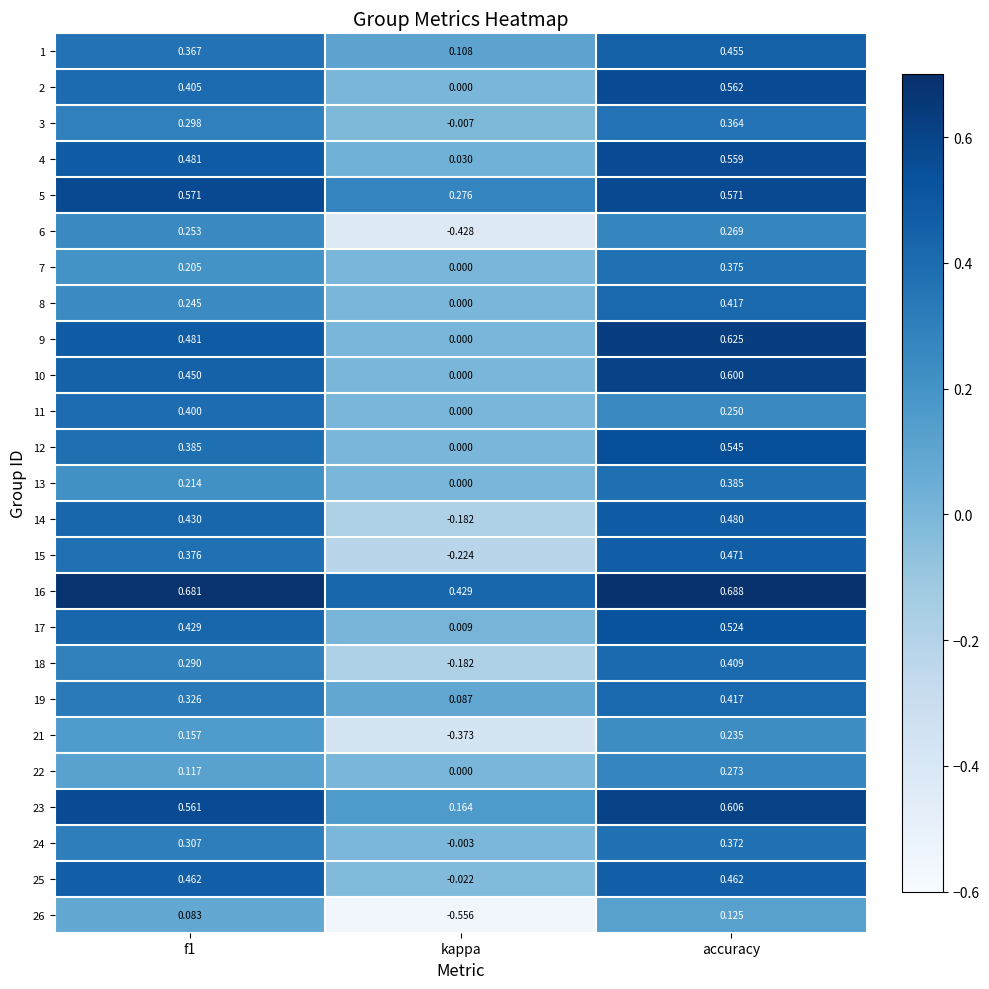

At which category is the sum across all series the highest?

accuracy